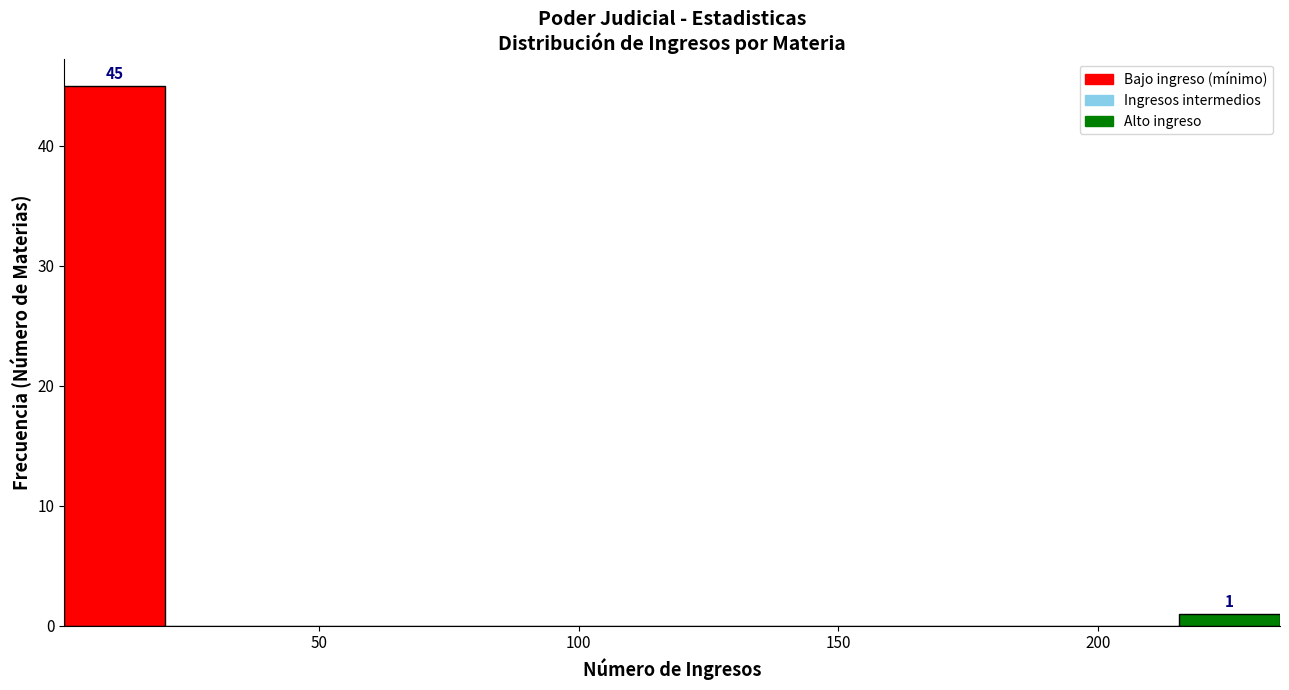

Read against the x-axis, roughly where is the centre of the tallest bar?

10